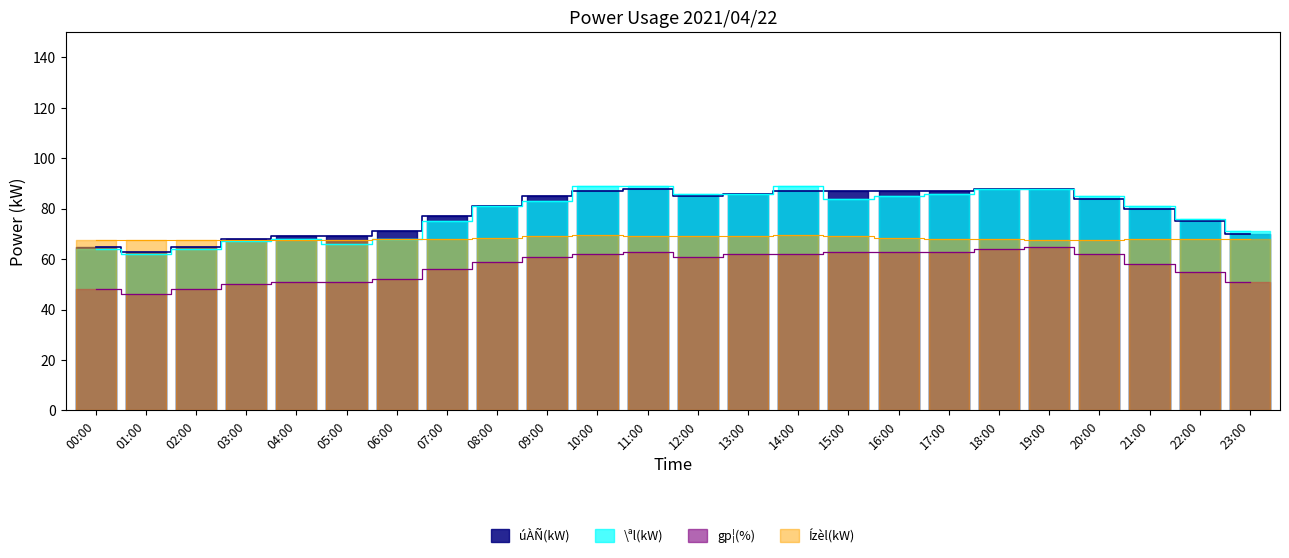

What is the difference between the maximum and minimum values in the \ªl(kW) series?

27.0